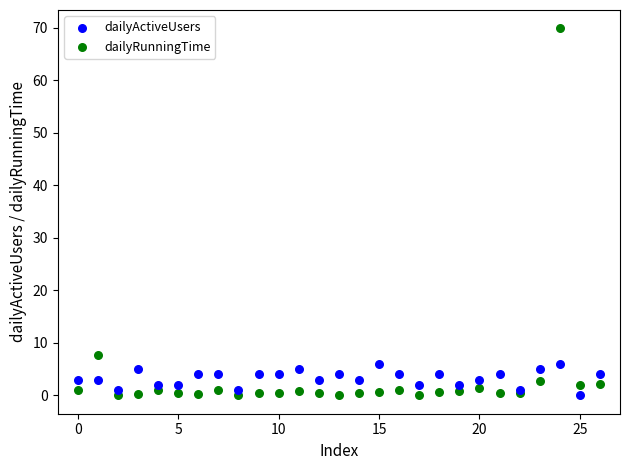

Which series has the largest Y range (max minus min)?

dailyRunningTime